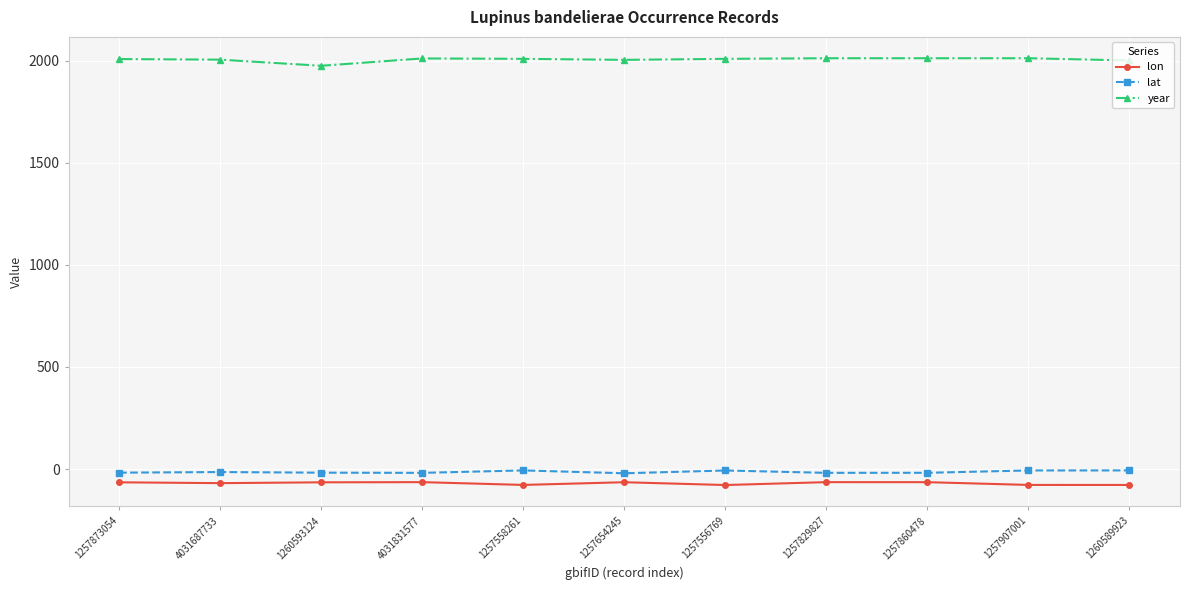

At how many categories does at least one series exceed 390?

11